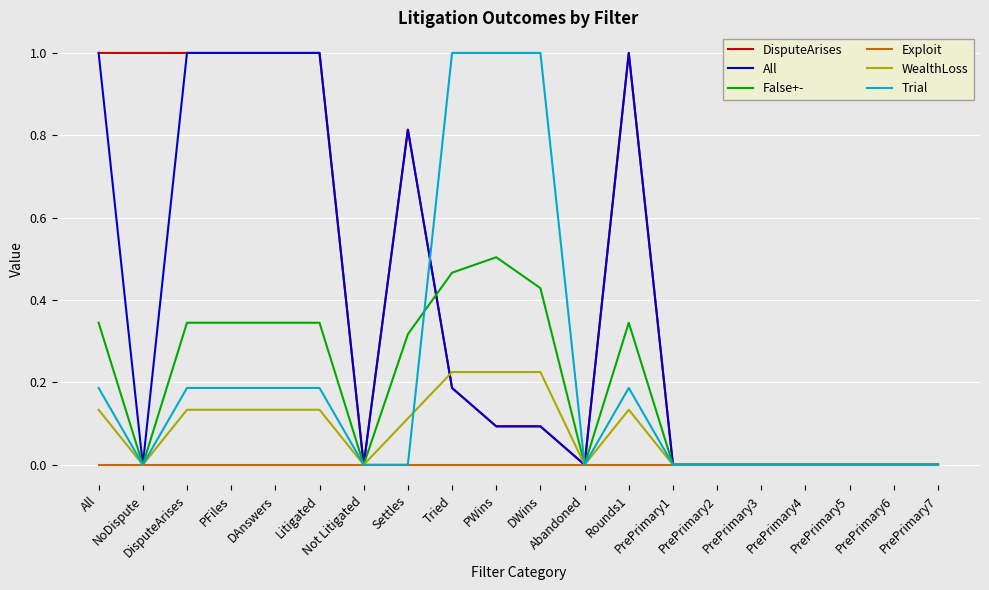

Is it true that All equals 0.0 at NoDispute?

True